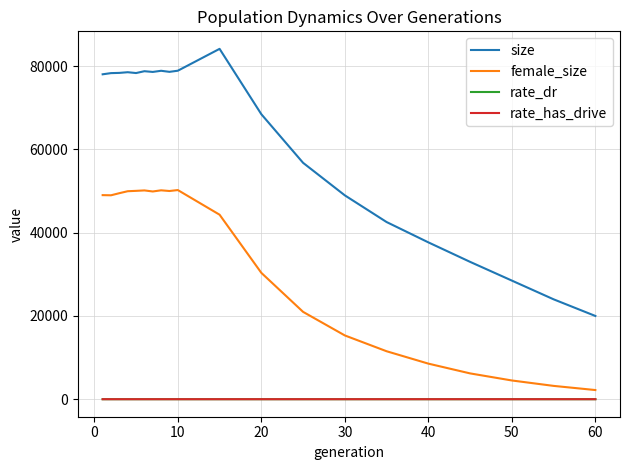

True or false: size and female_size intersect in this chart.

False